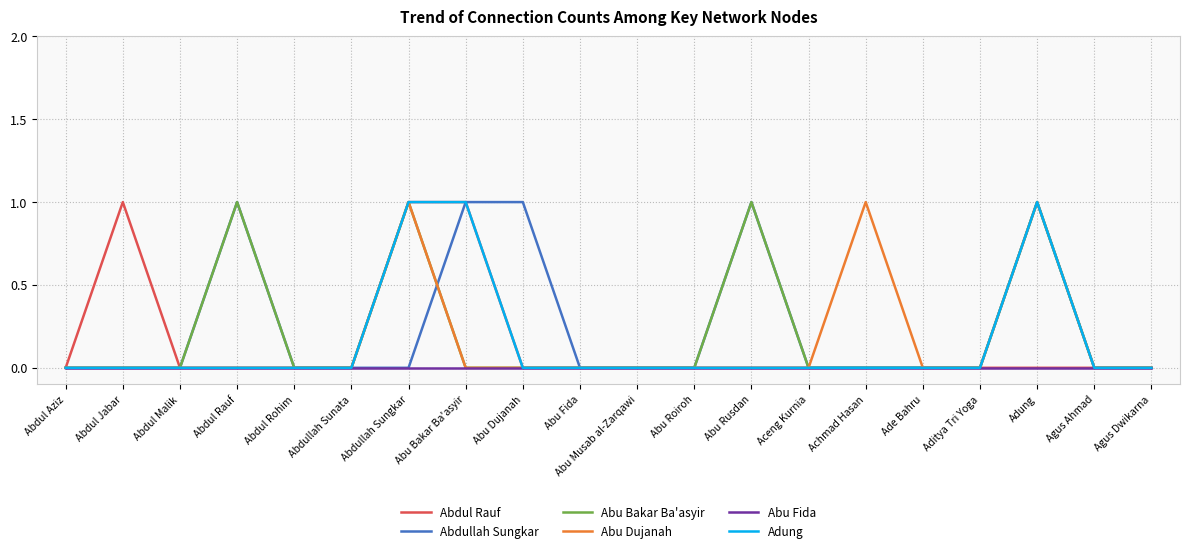

Is it true that Abu Dujanah equals 0 at Abdul Malik?

True